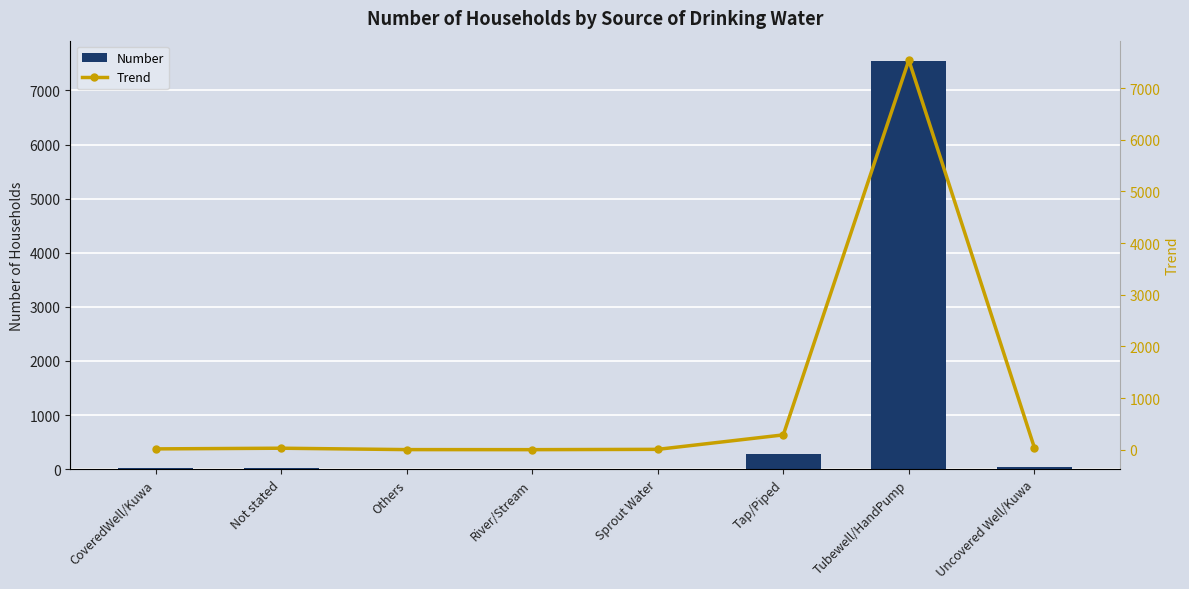

At which label does Number first exceed 28?

Tap/Piped